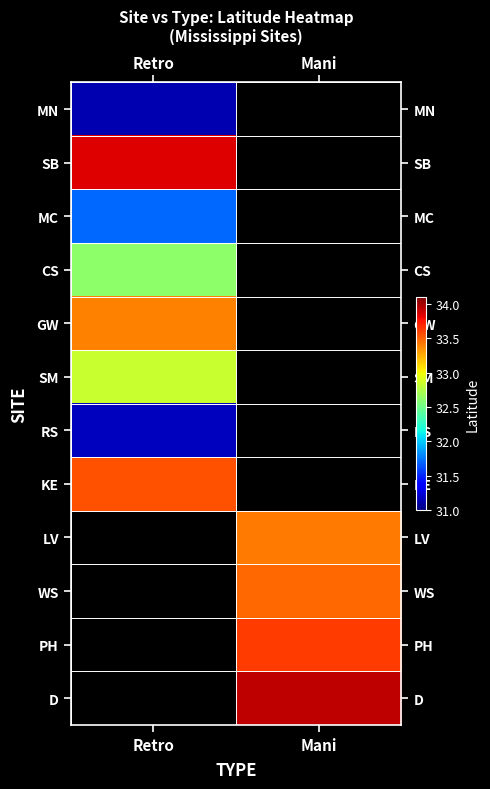

What is the smallest value displayed?

31.1